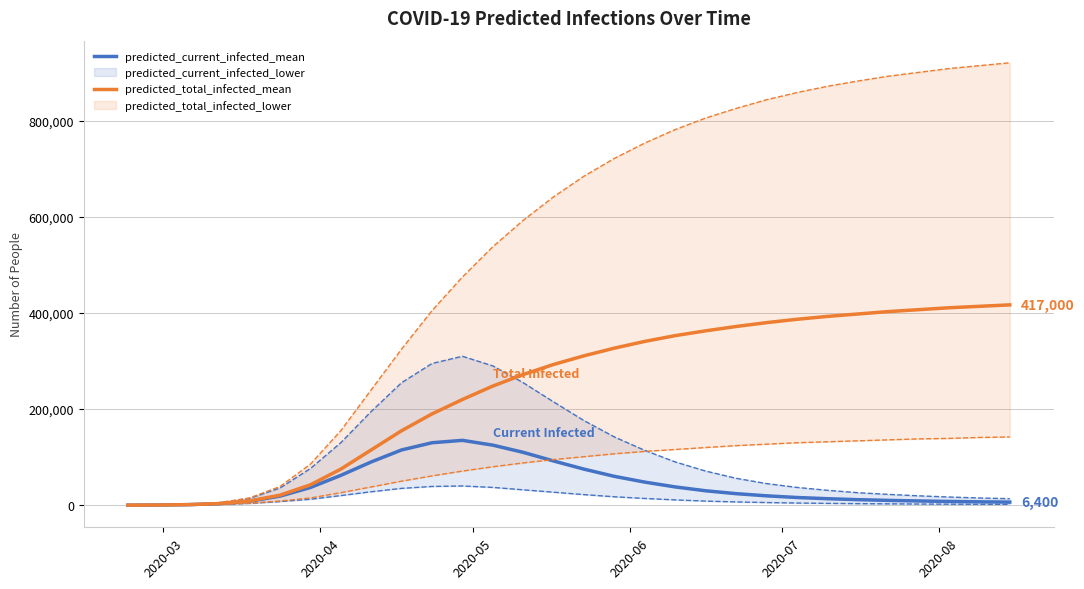

How many categories are shown in the chart?

30